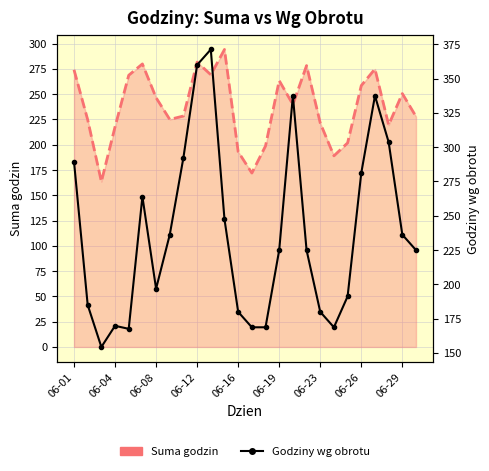

How many interior local valleys does the Suma godzin series have?

7